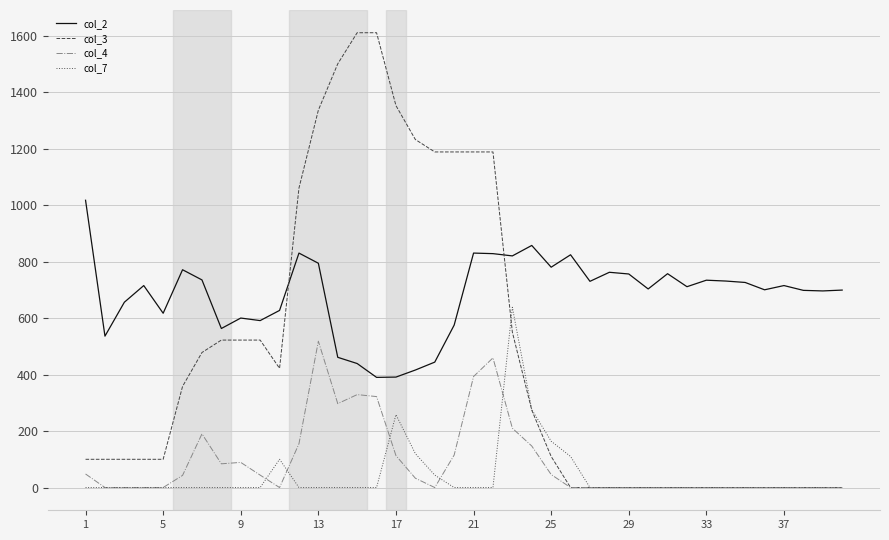

Which series has the widest spread of values?

col_3